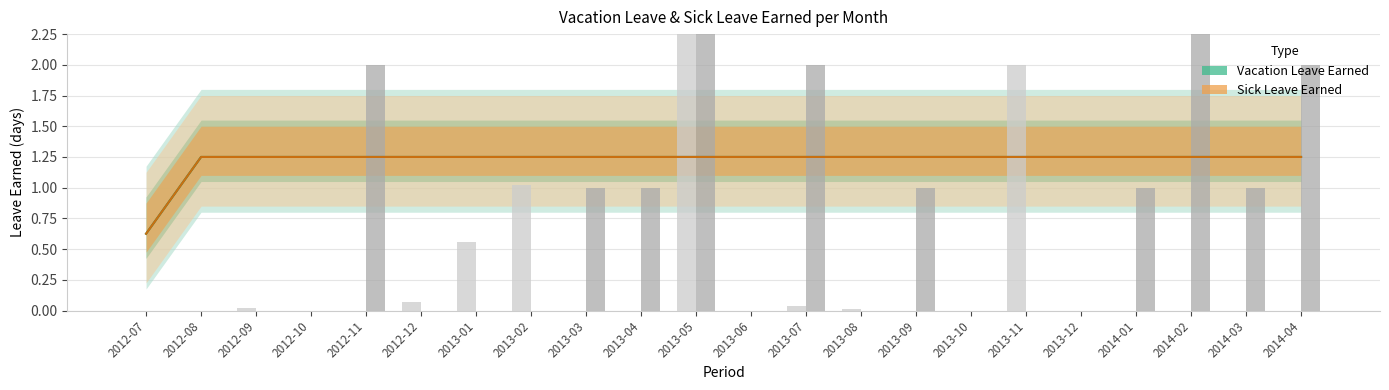

Reading left to right, list all the values displayed in this chart.

Vacation Leave Earned: 0.6	1.2	1.2	1.2	1.2	1.2	1.2	1.2	1.2	1.2	1.2	1.2	1.2	1.2	1.2	1.2	1.2	1.2	1.2	1.2	1.2	1.2
Sick Leave Earned: 0.6	1.2	1.2	1.2	1.2	1.2	1.2	1.2	1.2	1.2	1.2	1.2	1.2	1.2	1.2	1.2	1.2	1.2	1.2	1.2	1.2	1.2